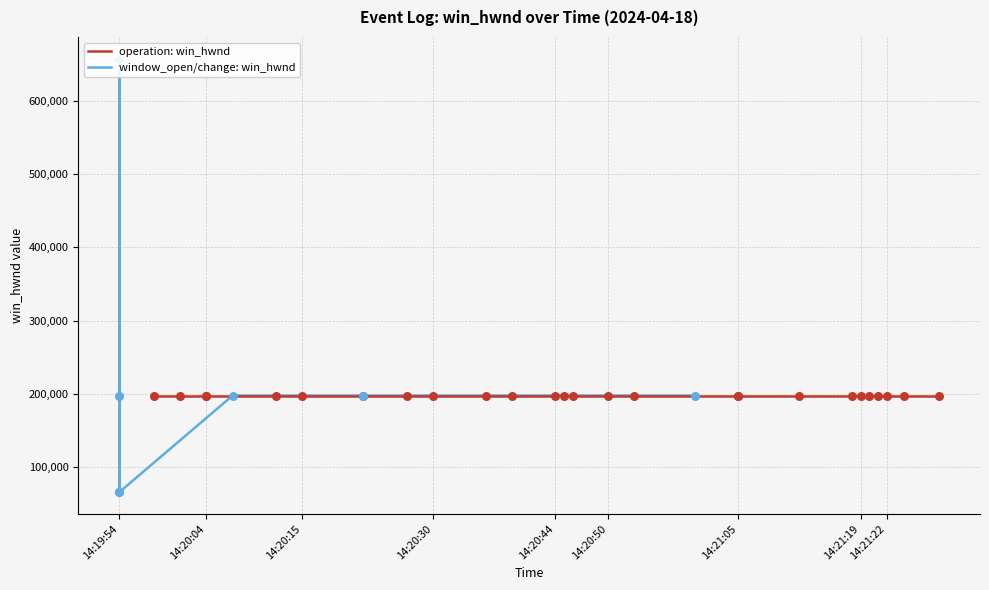

Between 14:19:54 and 14:20:15, which is larger?

14:20:15